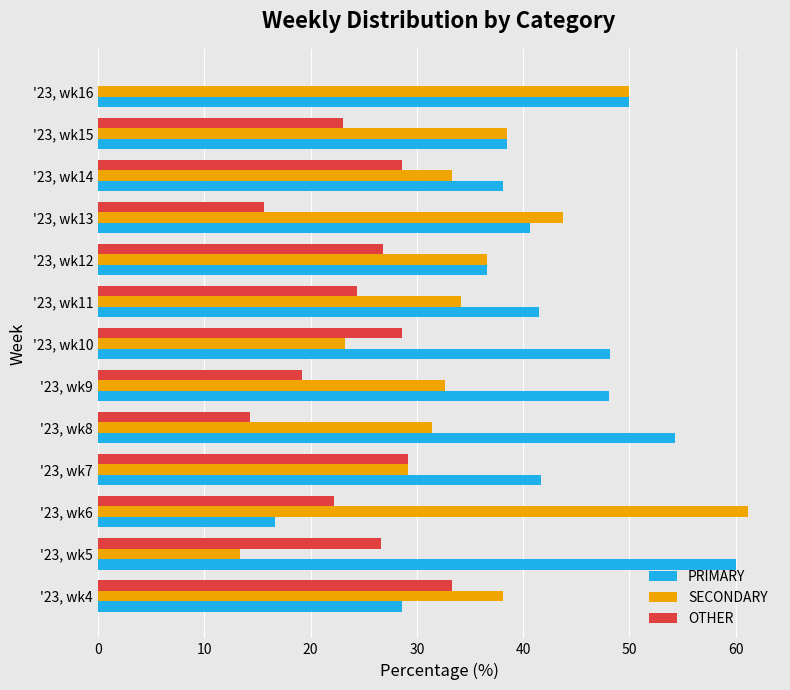

Which series changed the most between '23, wk10 and '23, wk15?

SECONDARY